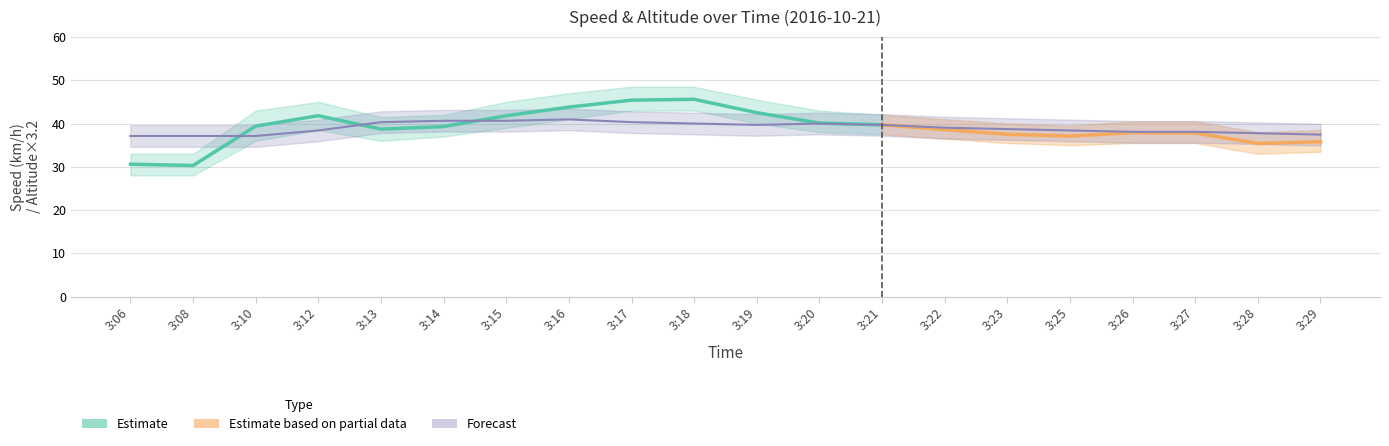

What value does the data have at 3:23?

38.7